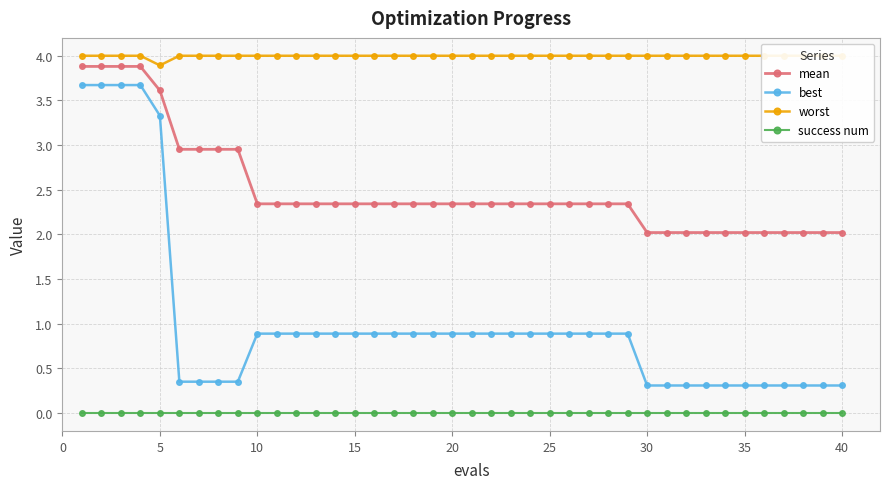

True or false: mean and best cross at least once.

False